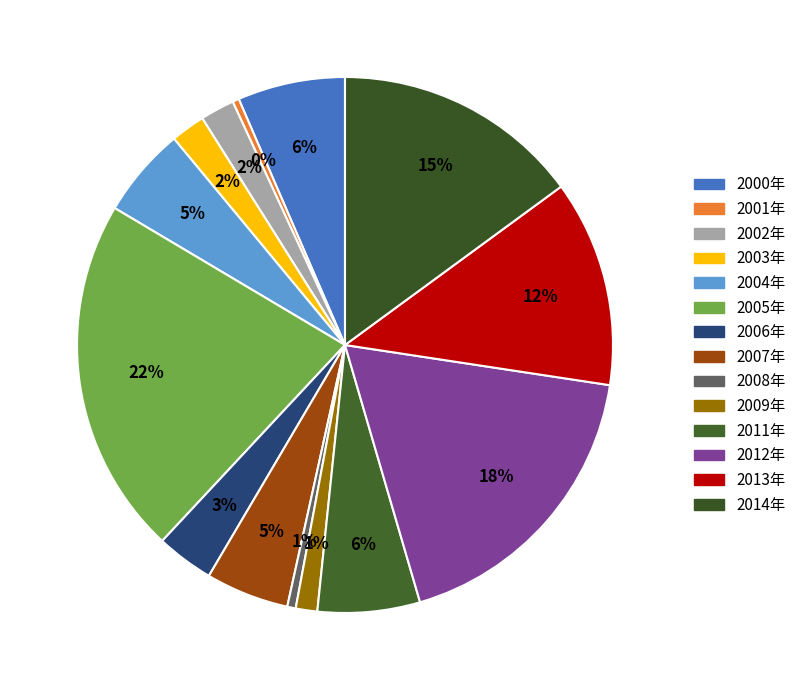

Combined, do 2011年 and 2003年 account for over 50%?

No